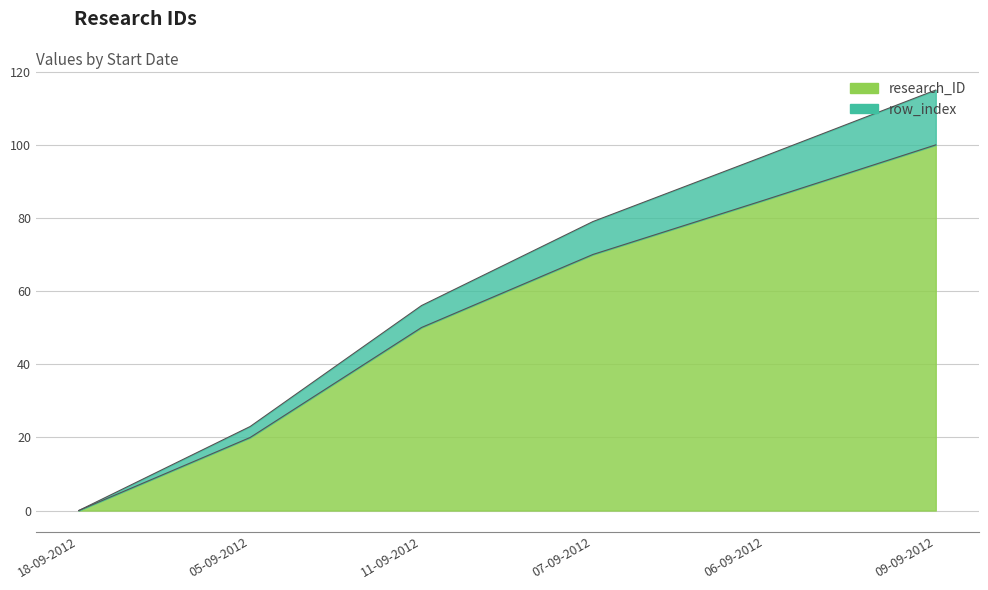

True or false: research_ID and row_index cross at least once.

False